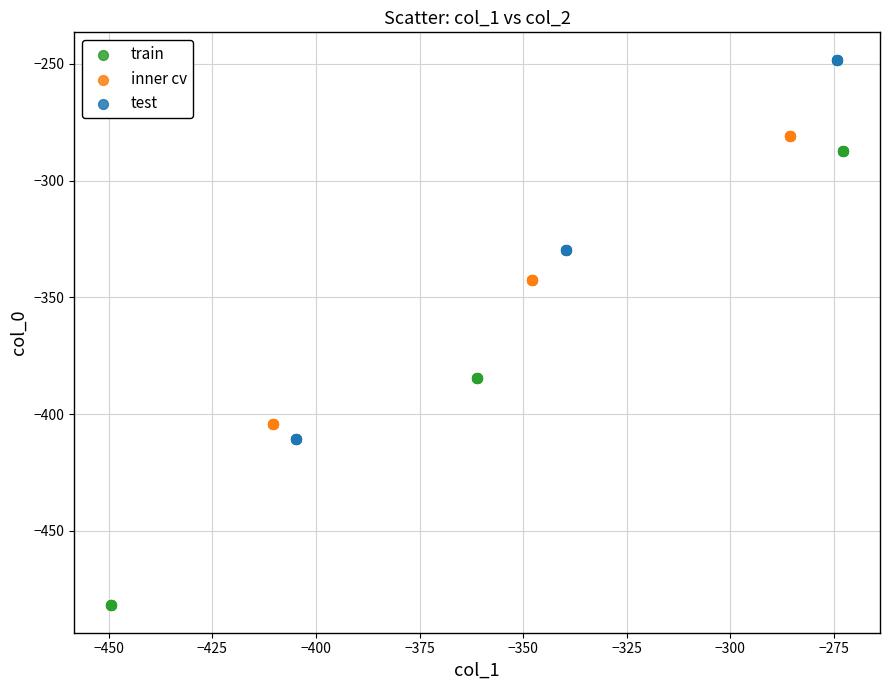

Which series reaches the minimum Y coordinate?

train